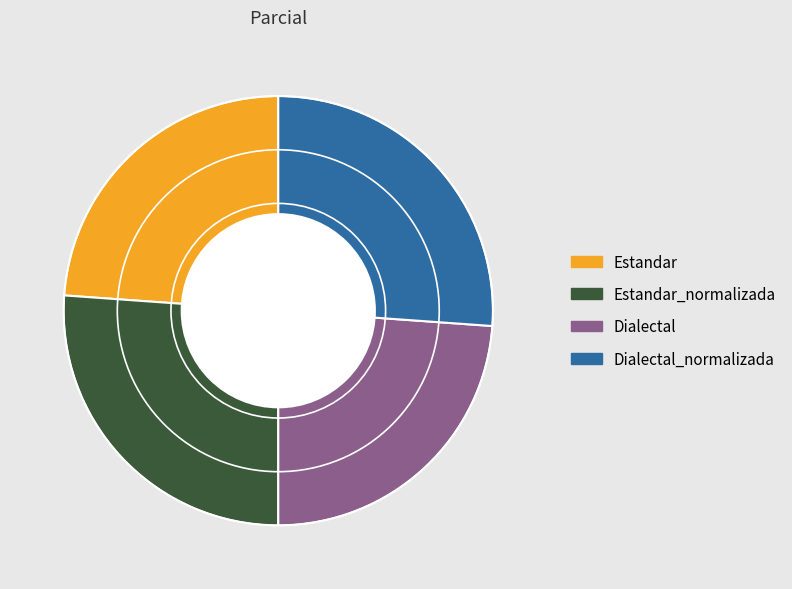

What is the ratio of the value at Estandar_normalizada to the value at Dialectal?

1.1